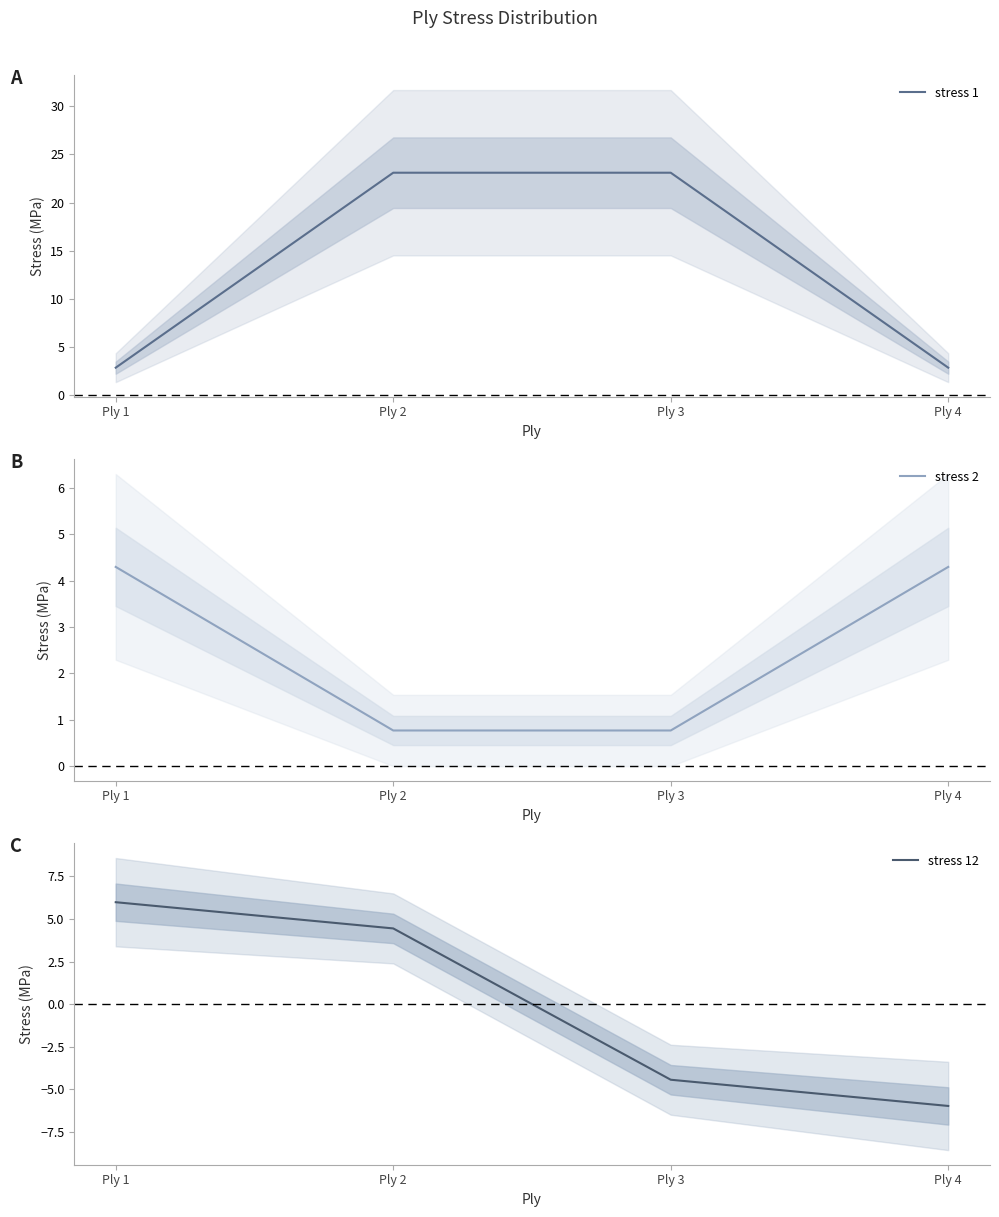

List the series in order of their peak value, lowest first.

stress 2, stress 12, stress 1